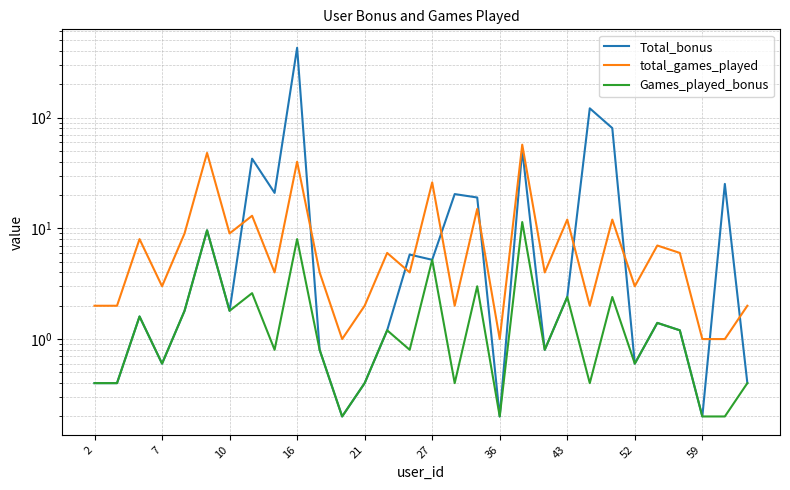

The value of total_games_played at 20 is 4.0. True or false?

True